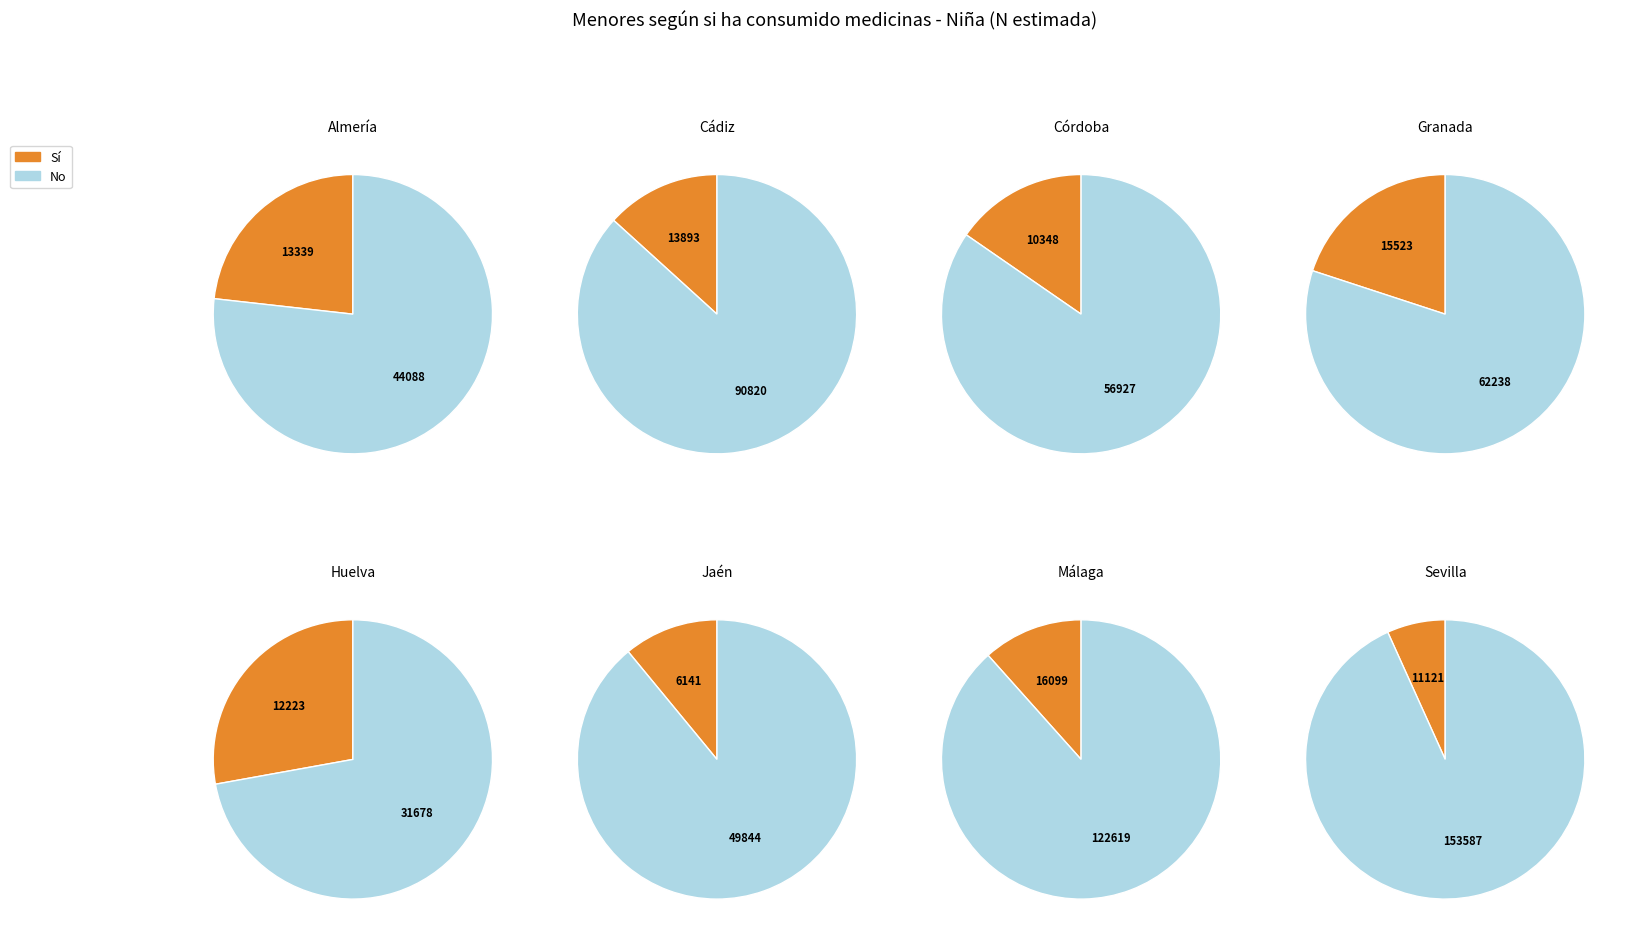

Which category has the biggest portion of the pie?

Sevilla